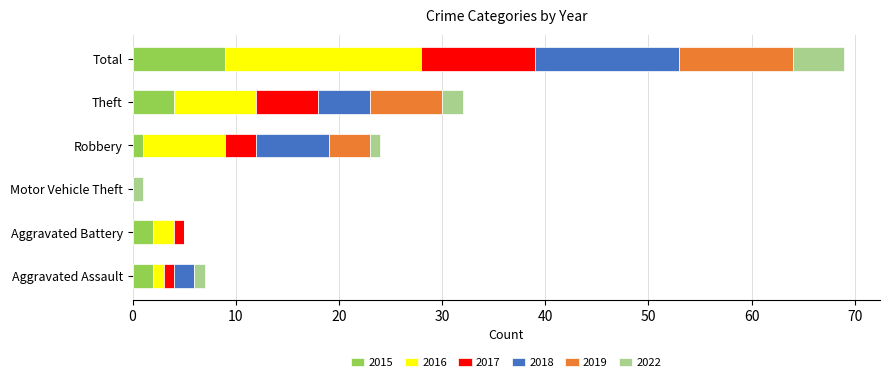

What is the total value across all series at Total?

69